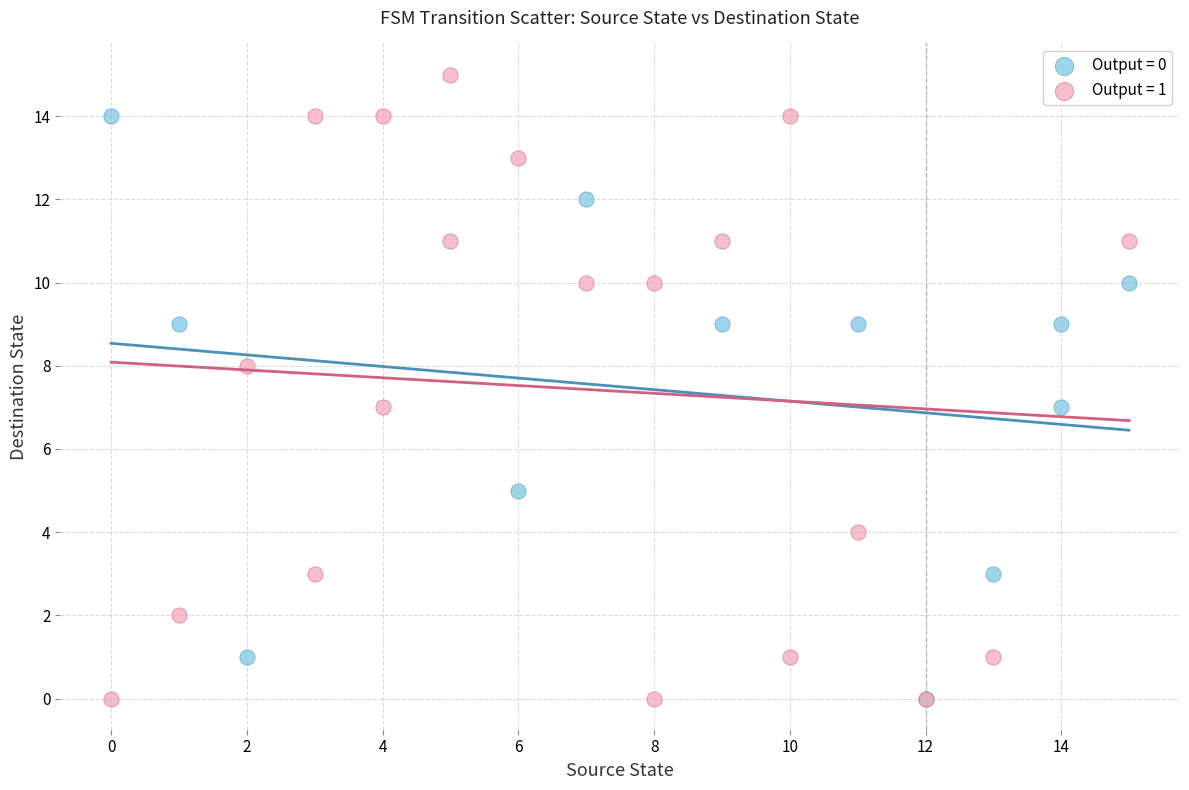

Which series reaches the maximum Y coordinate?

Output = 1